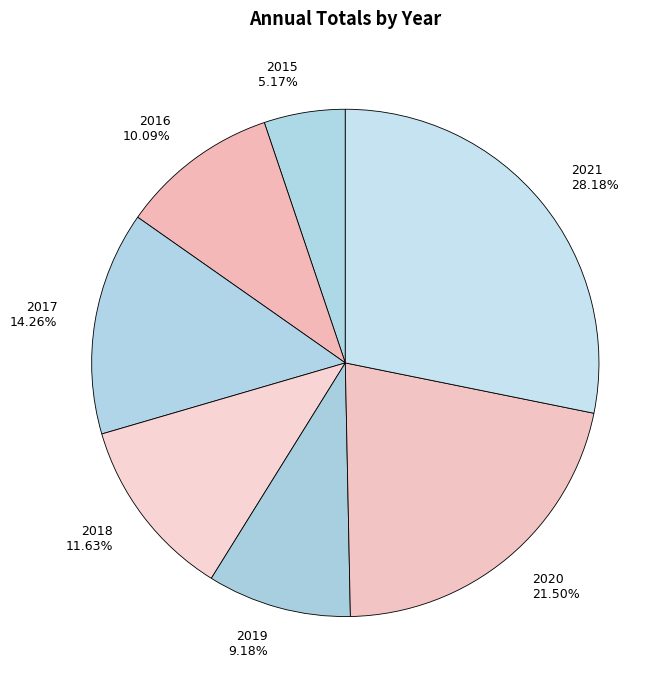

What is the ratio of the value at 2017 14.26% to the value at 2015 5.17%?

2.8